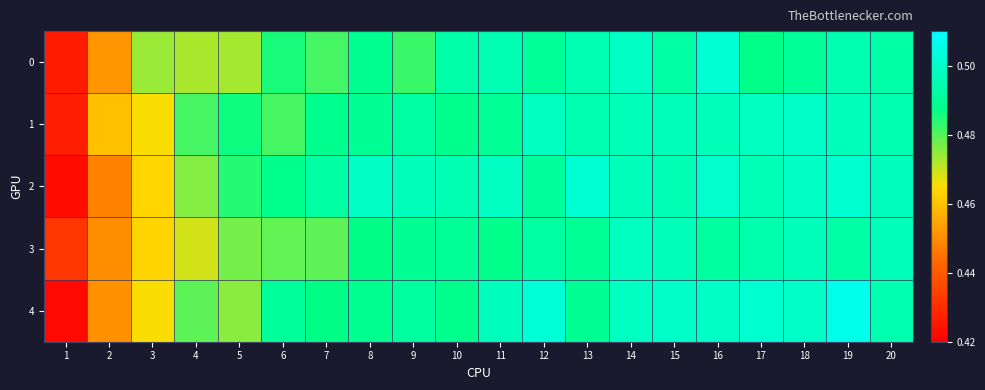

Reading left to right, extract all data points from this chart.

0: 1=0.4	2=0.5	3=0.5	4=0.5	5=0.5	6=0.5	7=0.5	8=0.5	9=0.5	10=0.5	11=0.5	12=0.5	13=0.5	14=0.5	15=0.5	16=0.5	17=0.5	18=0.5	19=0.5	20=0.5
1: 1=0.4	2=0.5	3=0.5	4=0.5	5=0.5	6=0.5	7=0.5	8=0.5	9=0.5	10=0.5	11=0.5	12=0.5	13=0.5	14=0.5	15=0.5	16=0.5	17=0.5	18=0.5	19=0.5	20=0.5
2: 1=0.4	2=0.4	3=0.5	4=0.5	5=0.5	6=0.5	7=0.5	8=0.5	9=0.5	10=0.5	11=0.5	12=0.5	13=0.5	14=0.5	15=0.5	16=0.5	17=0.5	18=0.5	19=0.5	20=0.5
3: 1=0.4	2=0.5	3=0.5	4=0.5	5=0.5	6=0.5	7=0.5	8=0.5	9=0.5	10=0.5	11=0.5	12=0.5	13=0.5	14=0.5	15=0.5	16=0.5	17=0.5	18=0.5	19=0.5	20=0.5
4: 1=0.4	2=0.5	3=0.5	4=0.5	5=0.5	6=0.5	7=0.5	8=0.5	9=0.5	10=0.5	11=0.5	12=0.5	13=0.5	14=0.5	15=0.5	16=0.5	17=0.5	18=0.5	19=0.5	20=0.5